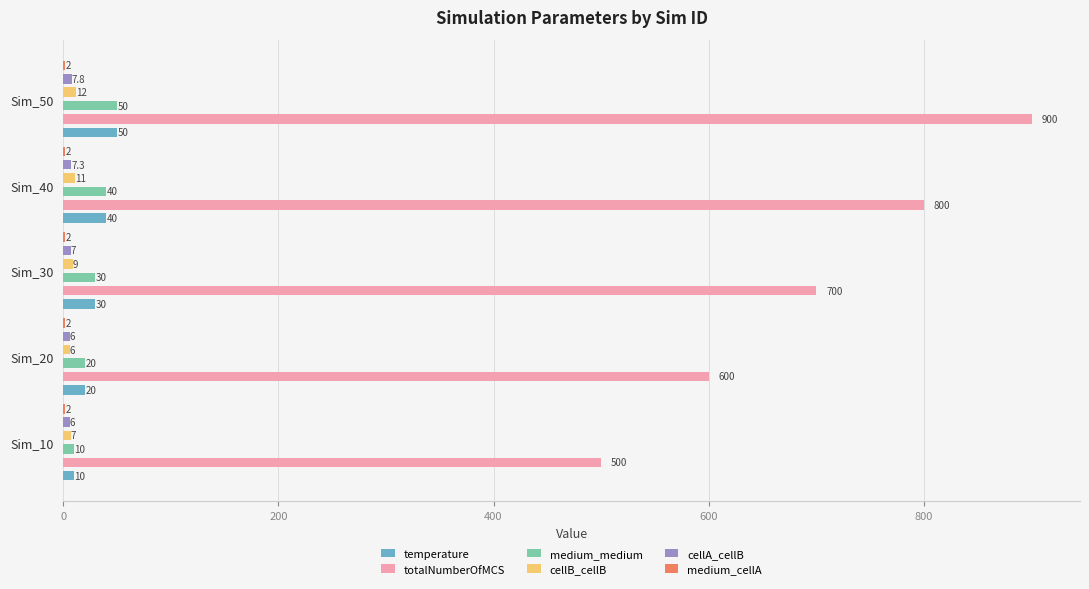

Which series changed the most between 400 and 600?

totalNumberOfMCS